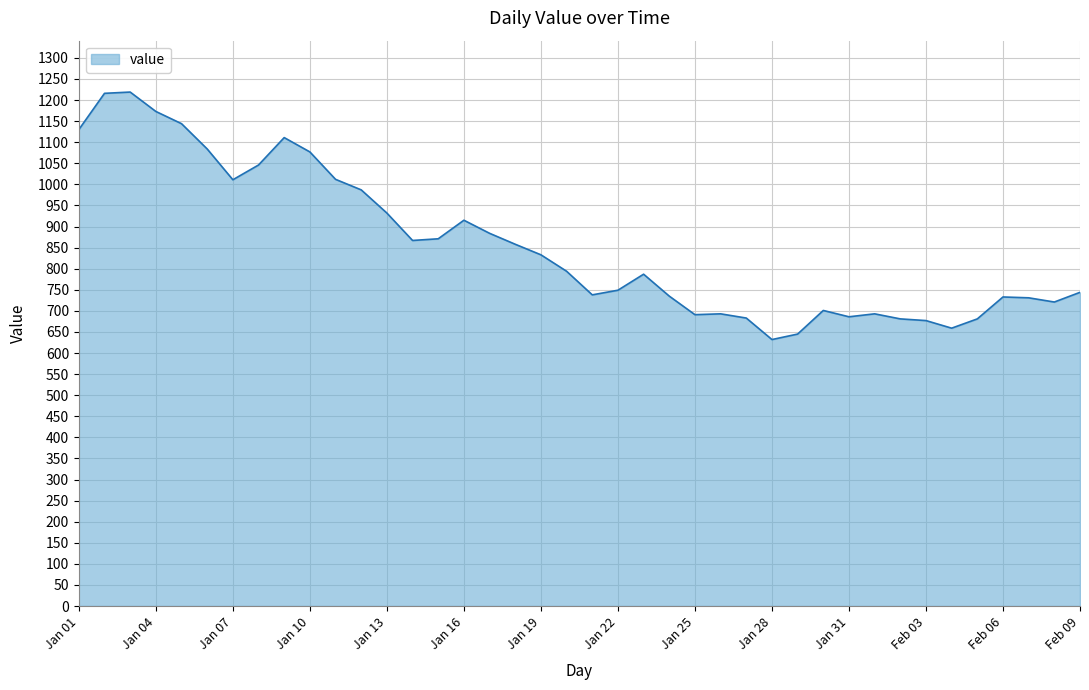

What is the minimum value shown in the chart?

632